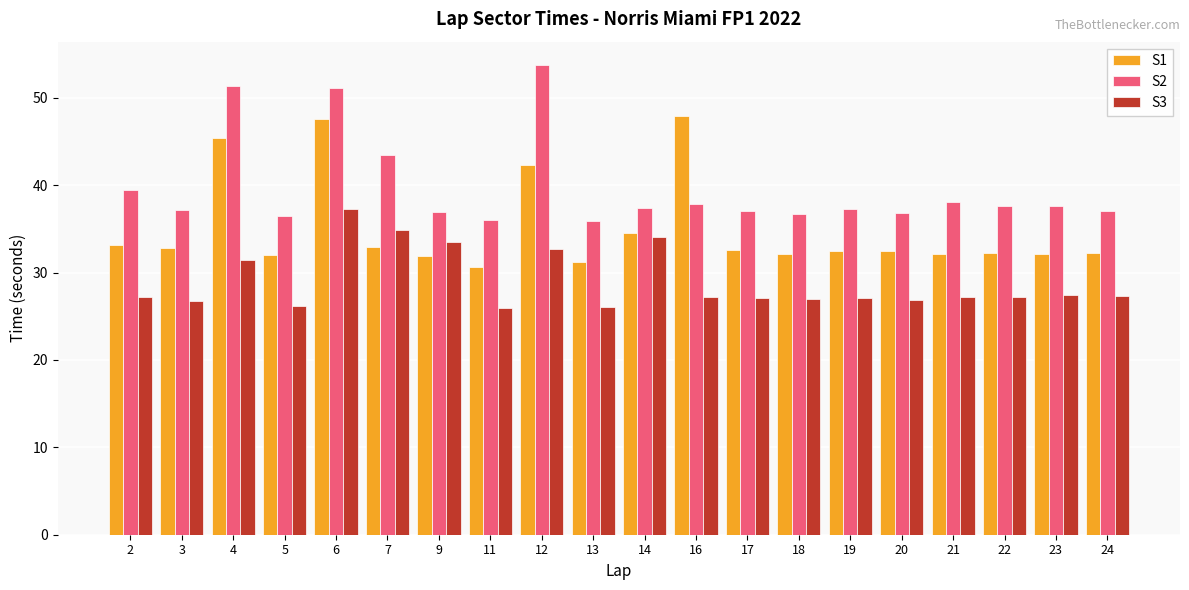

The S3 series shows 27.4 at 23. True or false?

True